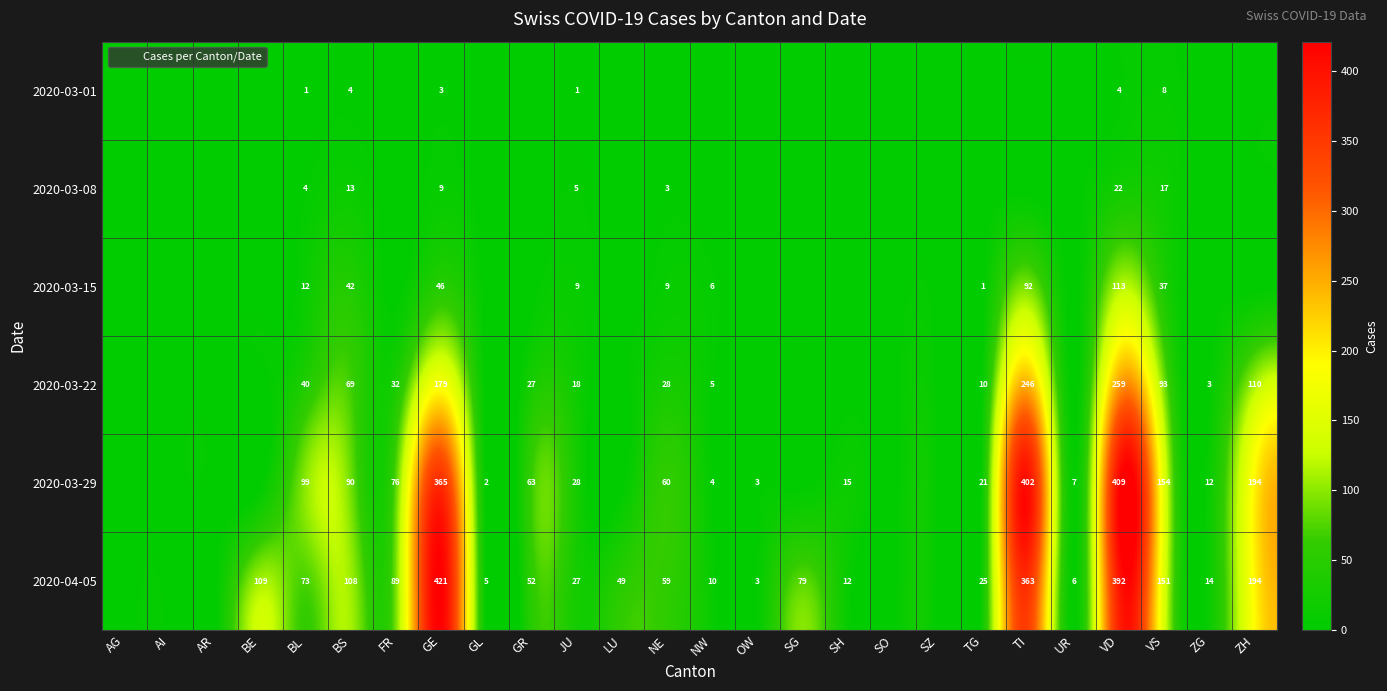

Between BL and BS, which is larger?

BS